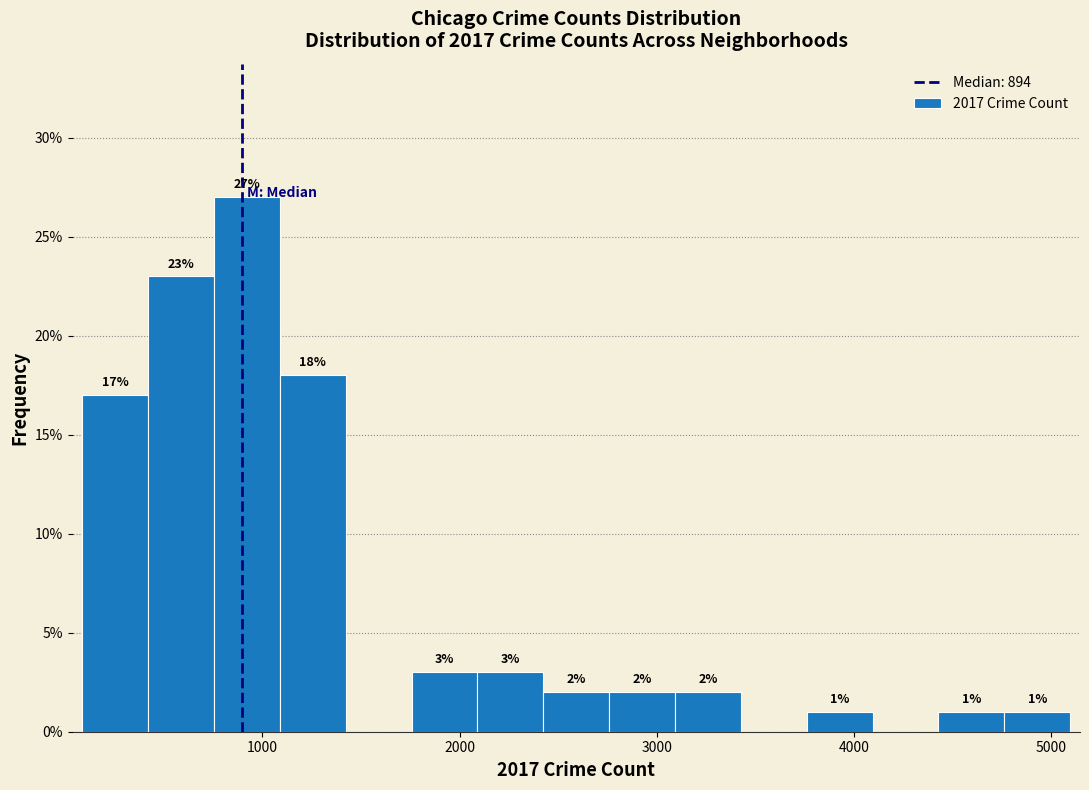

Read against the x-axis, roughly where is the centre of the tallest bar?

900